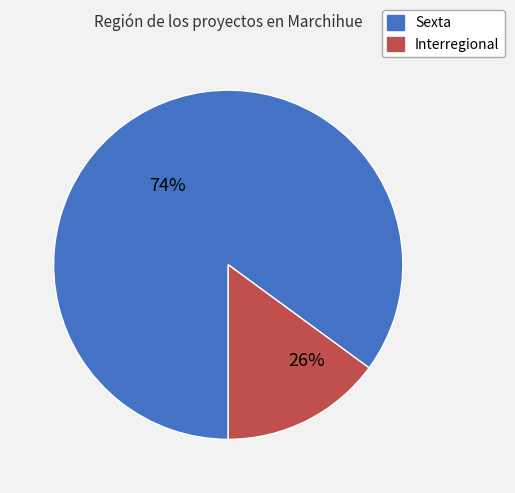

Rank the categories by value from highest to lowest.

Sexta, Interregional